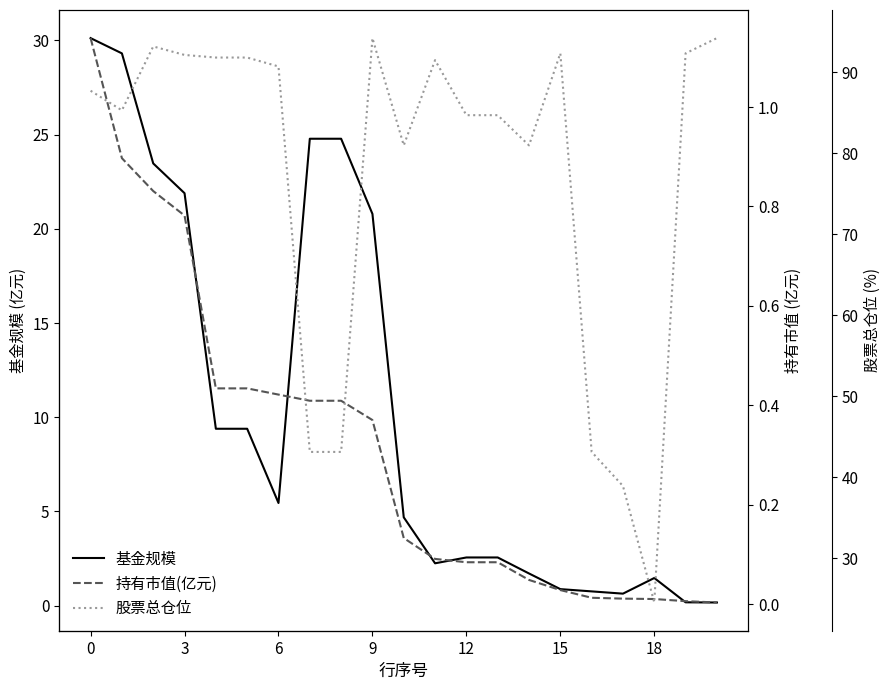

The 持有市值(亿元) series shows 0.1 at 13. True or false?

True